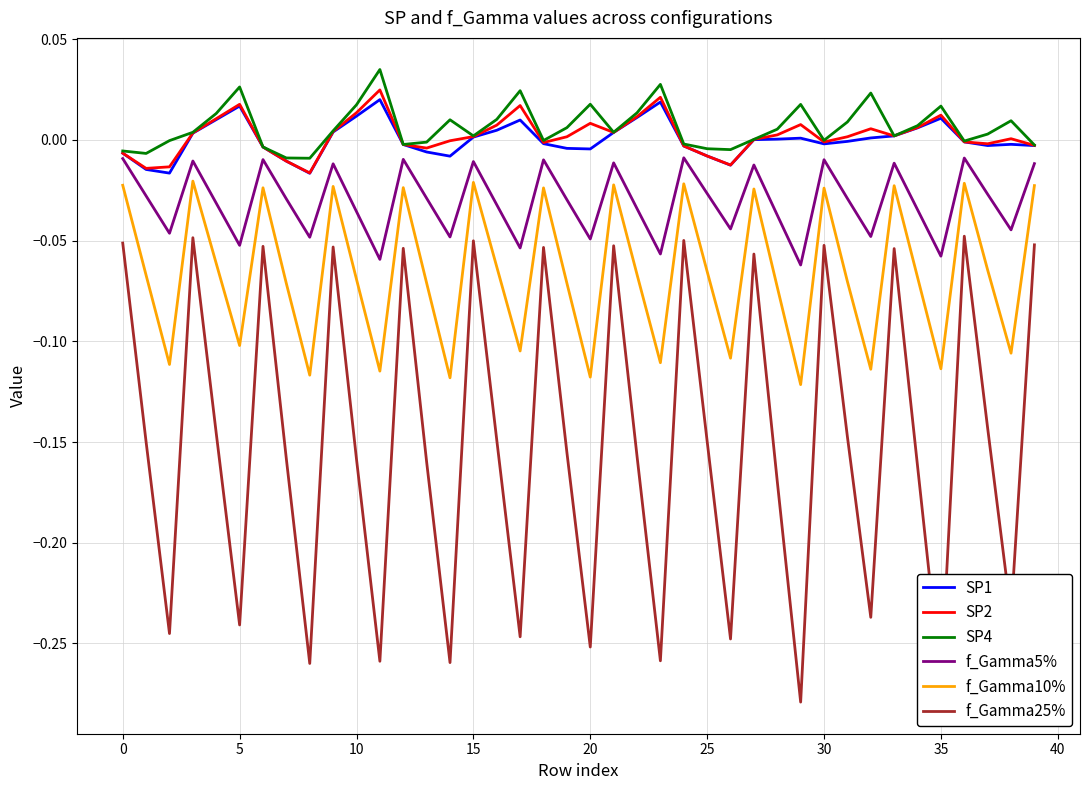

Which series has the widest spread of values?

f_Gamma25%